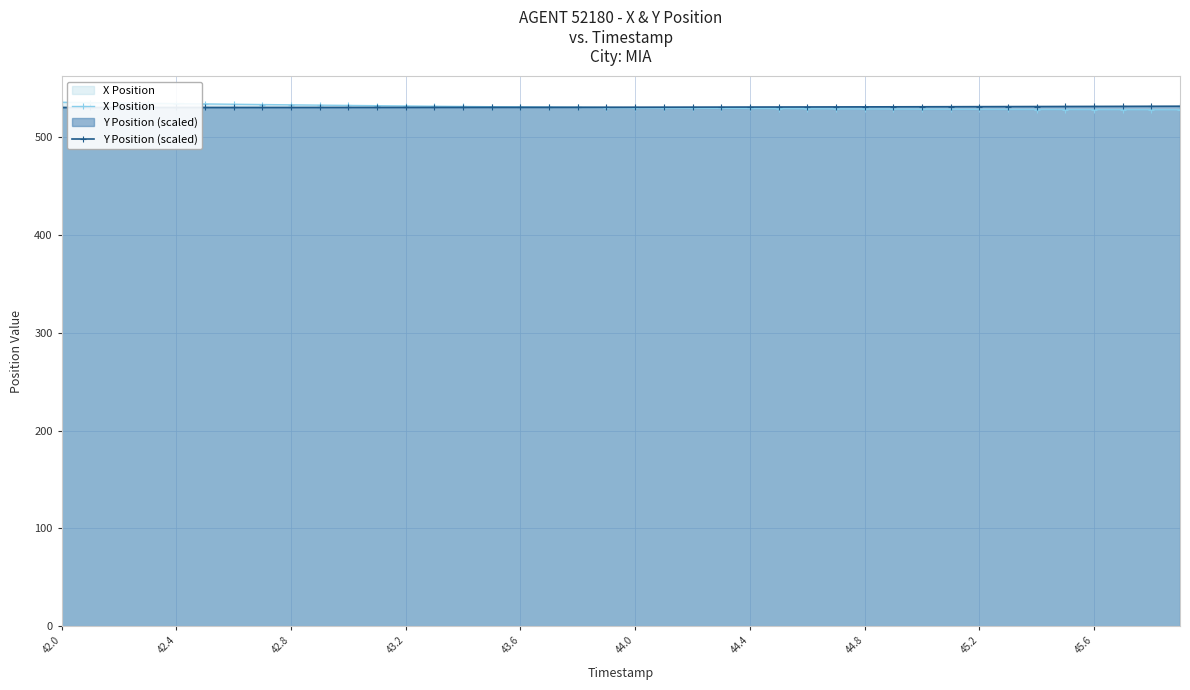

What is the minimum value for X Position?

528.0